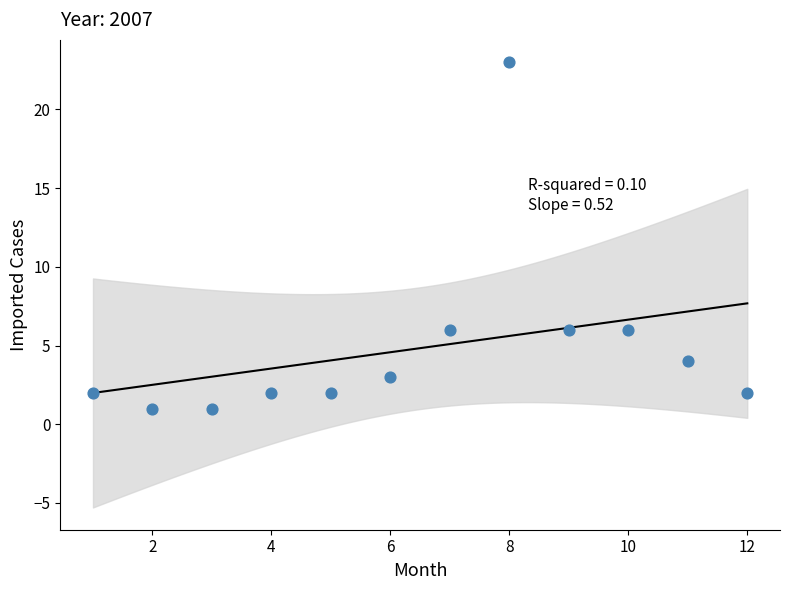

What is the range of Y values (max minus min)?

22